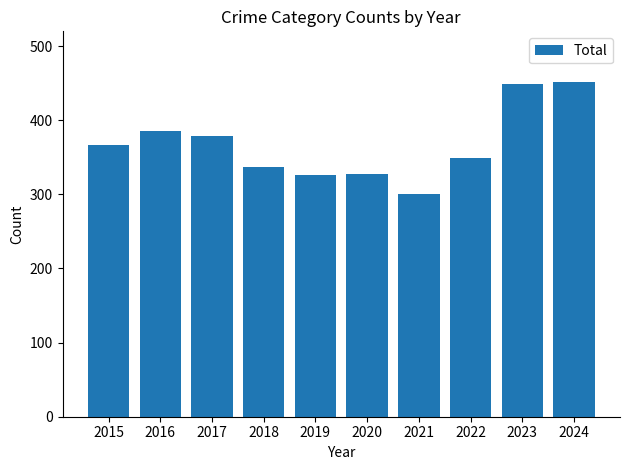

Does the chart contain stacked bars?

No